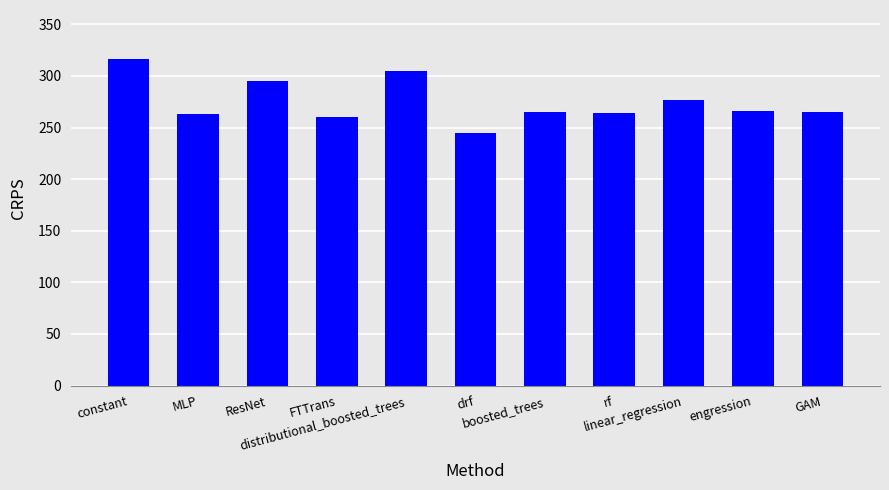

What is the greatest value displayed?

316.5